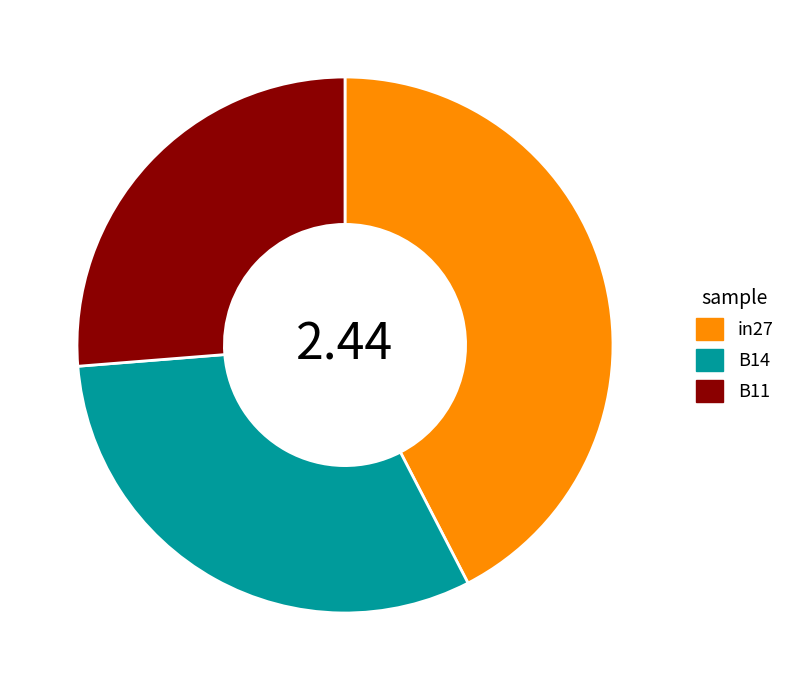

Count the number of slices in the pie.

3